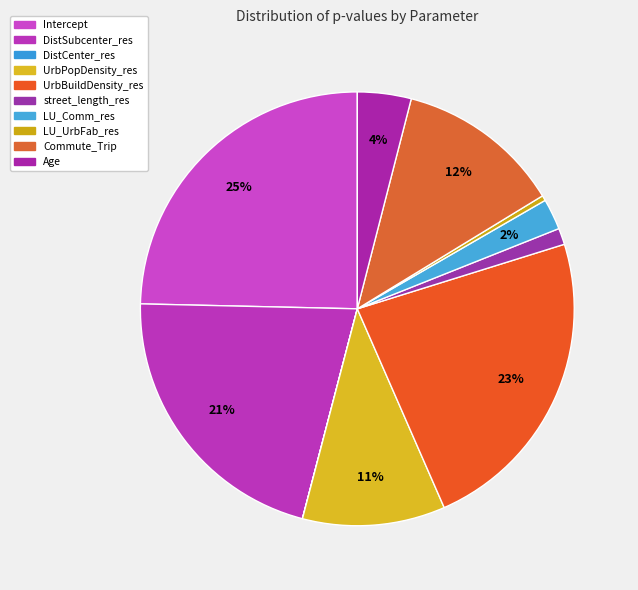

Rank the categories by value from highest to lowest.

Intercept, UrbBuildDensity_res, DistSubcenter_res, Commute_Trip, UrbPopDensity_res, Age, LU_Comm_res, street_length_res, LU_UrbFab_res, DistCenter_res